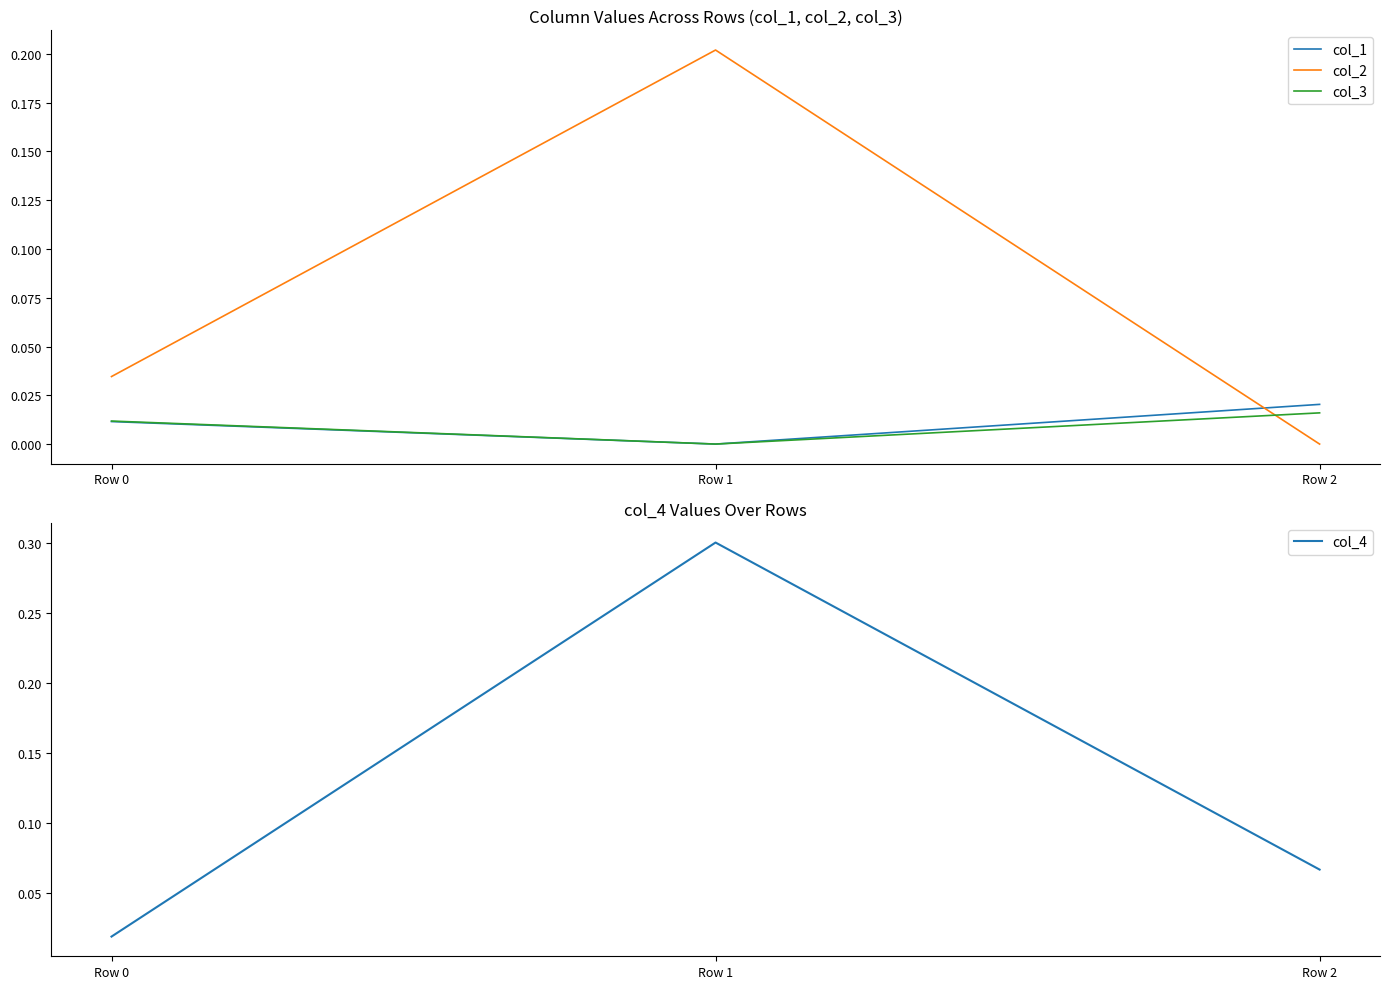

The value of col_3 at Row 0 is 0.0. True or false?

True